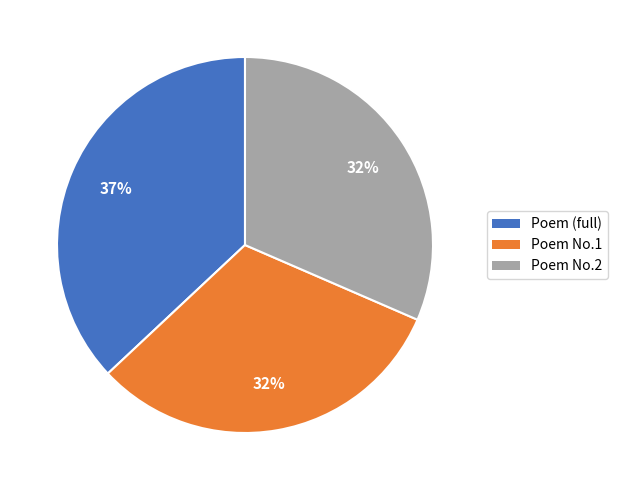

To the nearest percent, what is the difference between the largest and smallest slice percentages?

5%